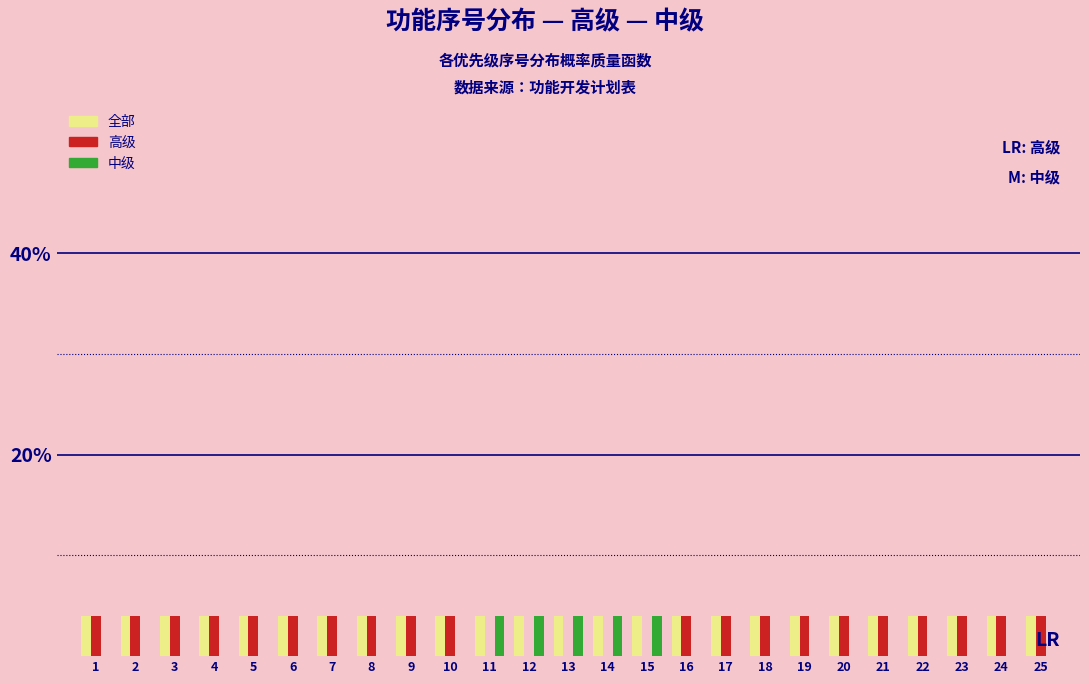

Is it true that 中级 equals 0 at 19?

True